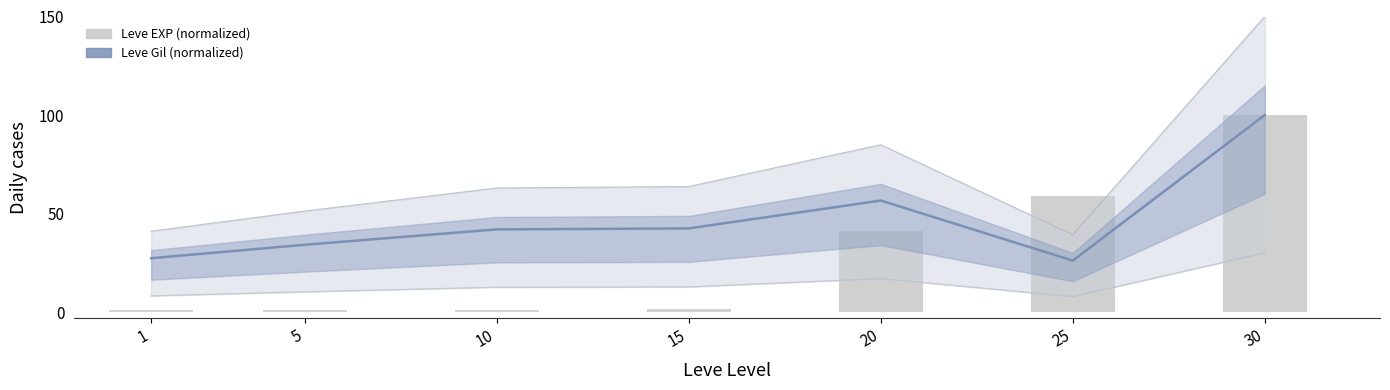

What is the difference between the second highest and minimum values in the Leve Gil (normalized) series?

30.5